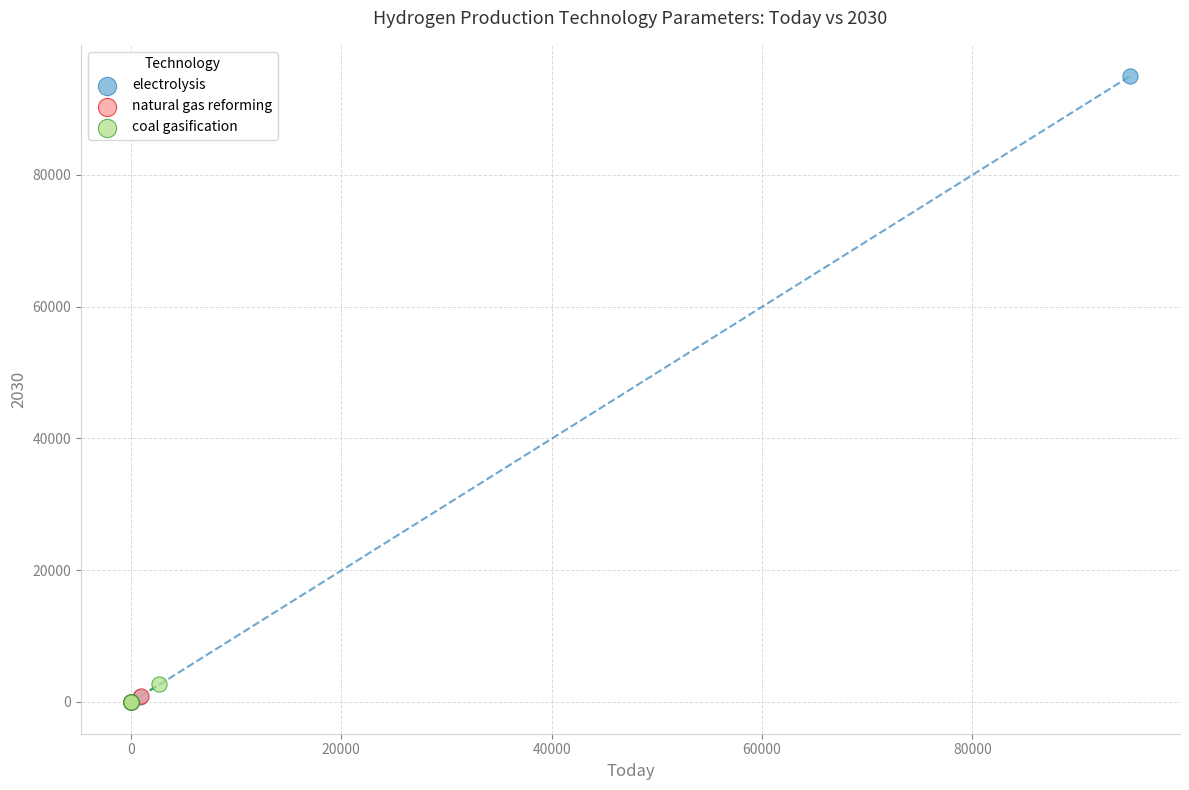

Which series reaches the maximum Y coordinate?

electrolysis